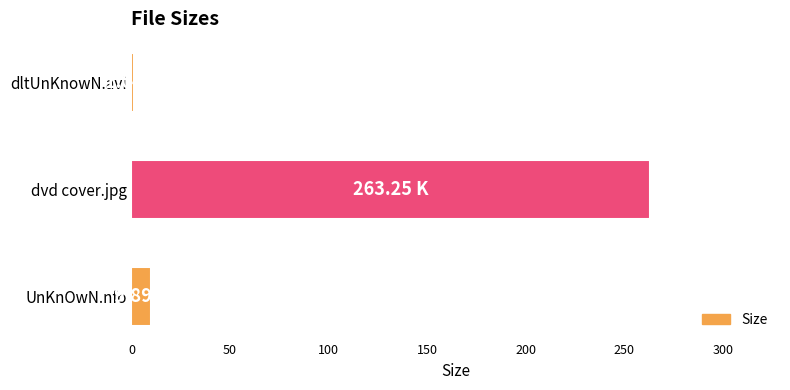

Which label corresponds to the largest value in the chart?

dvd cover.jpg